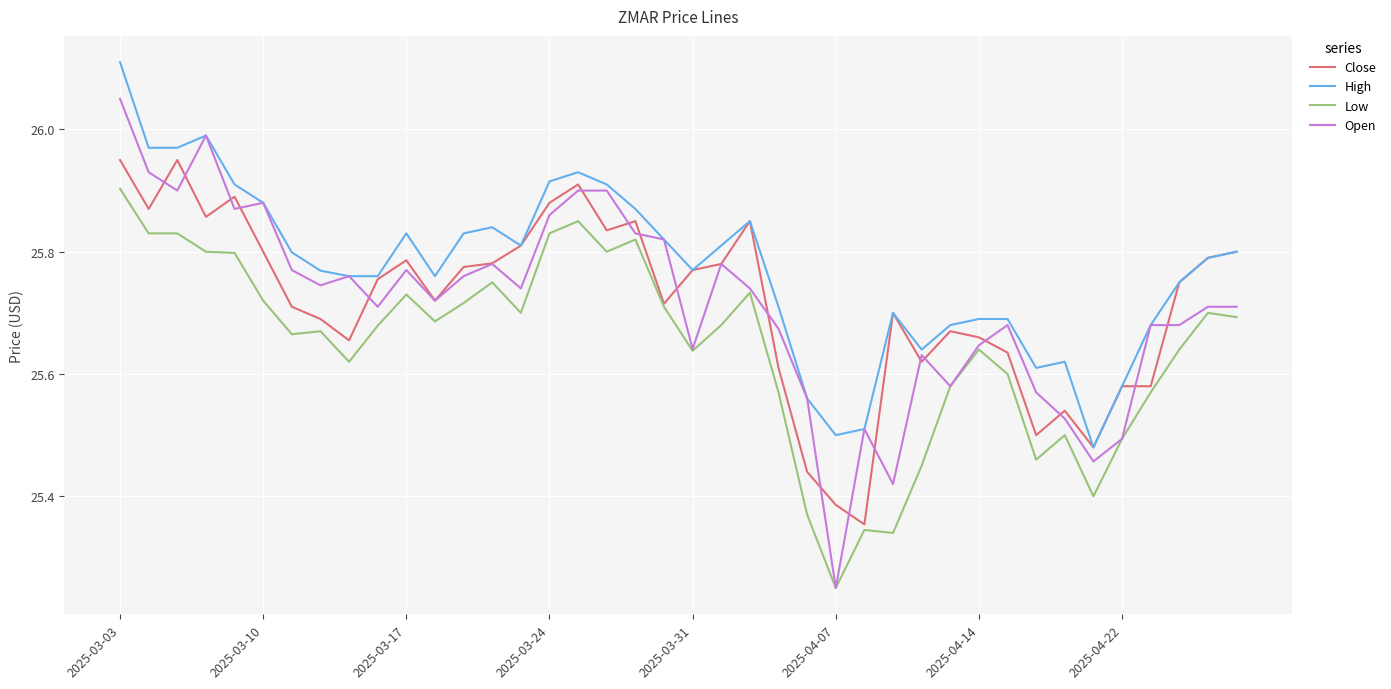

What are all the series names shown in the legend?

Close, High, Low, Open